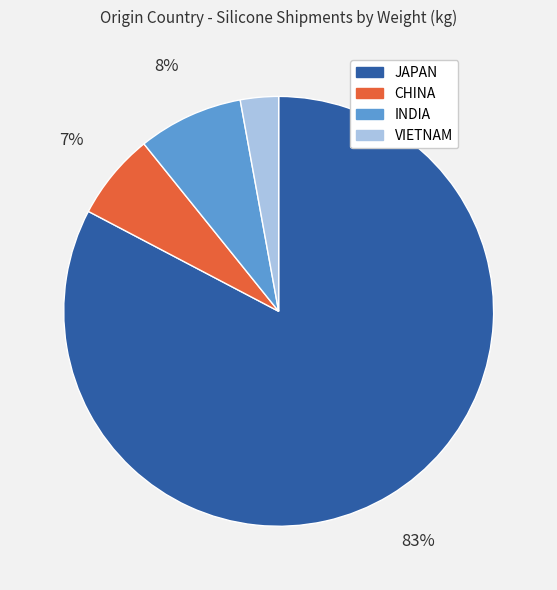

What percentage is the CHINA slice, to the nearest percent?

7%